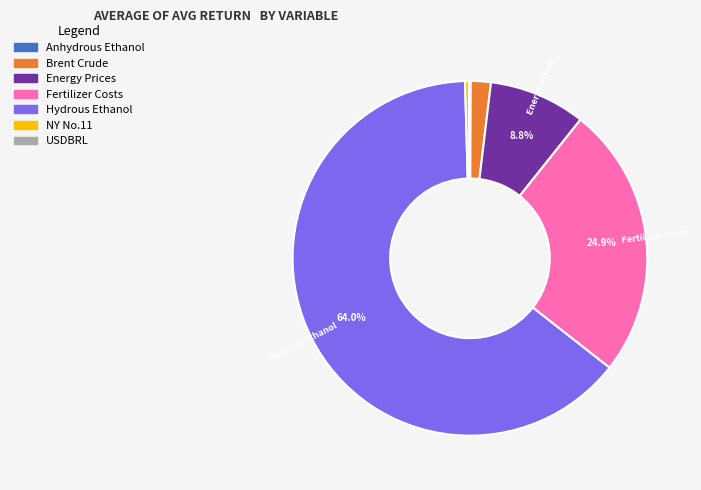

What is the majority slice?

Hydrous Ethanol